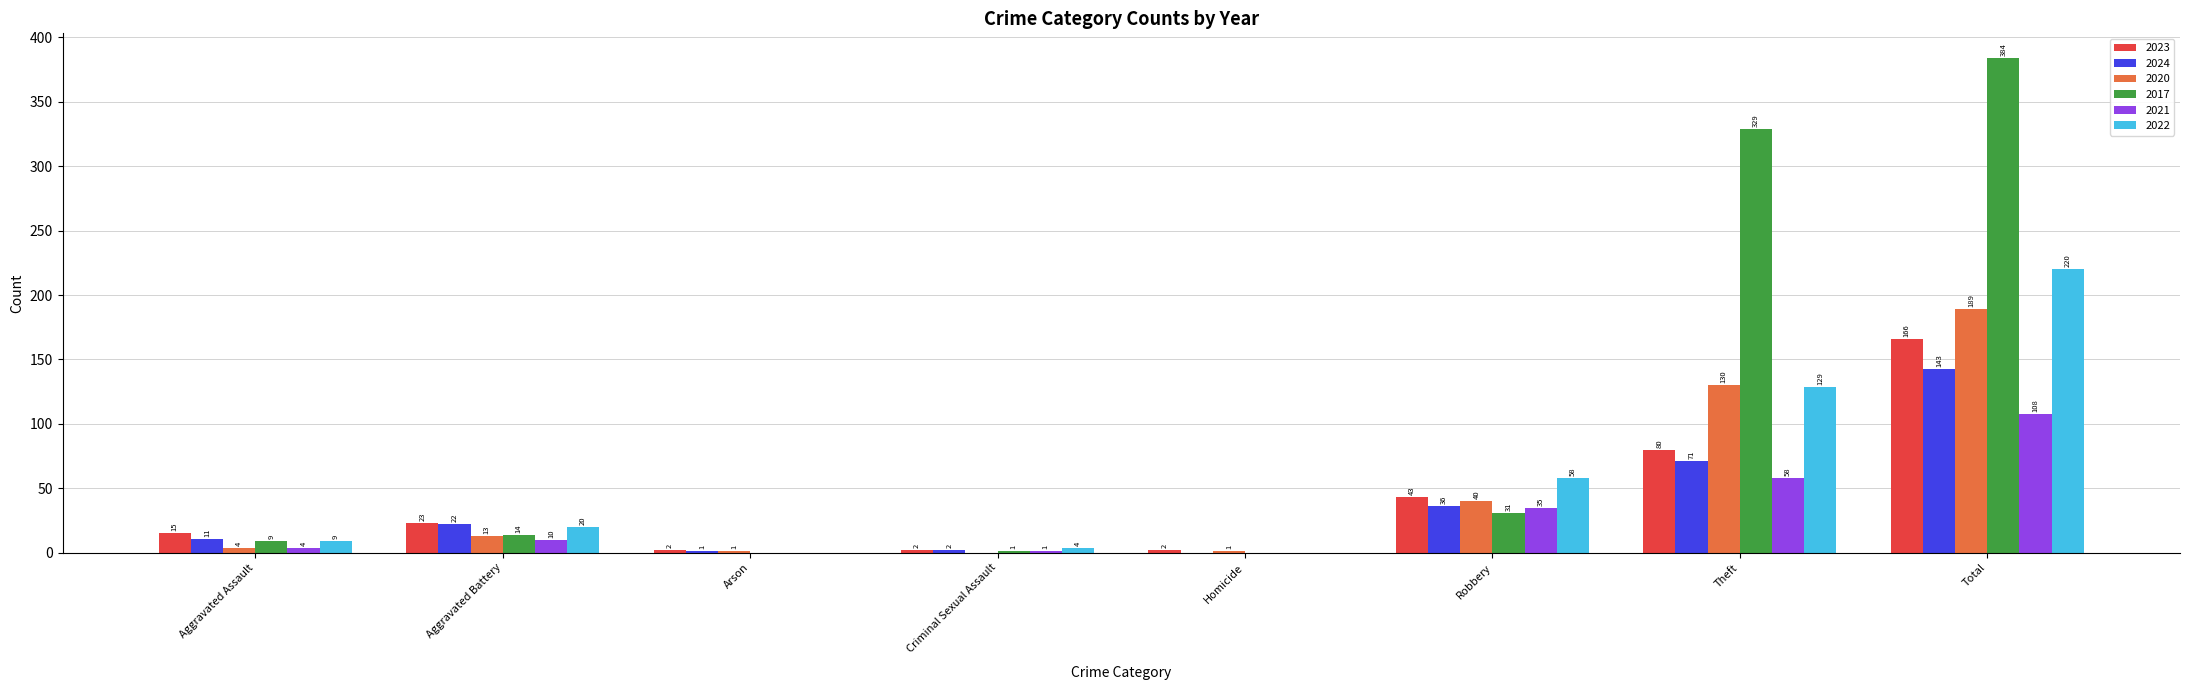

The value of 2021 at Criminal Sexual Assault is 1. True or false?

True